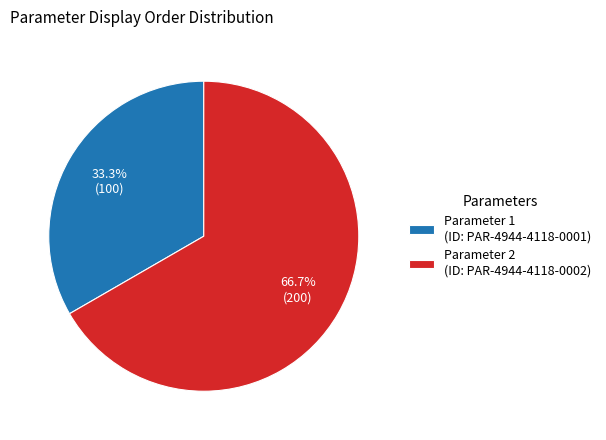

Is the sum of Parameter 2 (ID: PAR-4944-4118-0002) and Parameter 1 (ID: PAR-4944-4118-0001) greater than half?

Yes